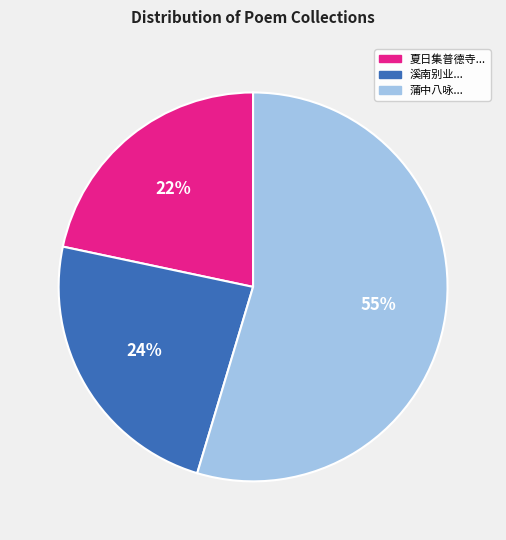

Count the number of slices in the pie.

3